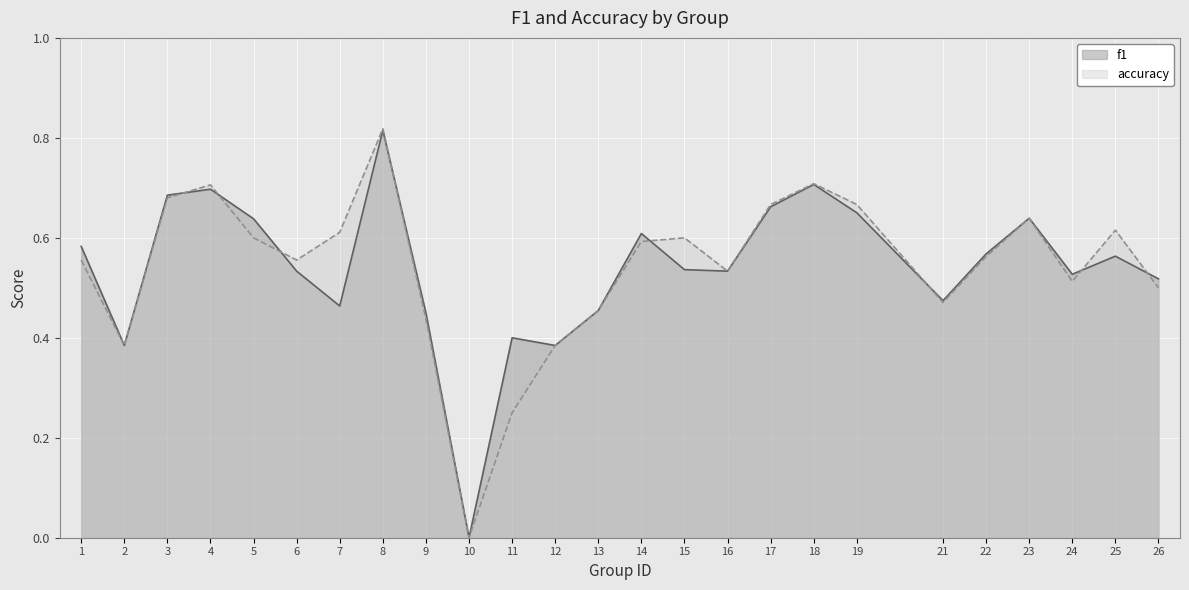

Reading right to left, list all the values displayed in this chart.

f1: 26=0.5	25=0.6	24=0.5	23=0.6	22=0.6	21=0.5	19=0.7	18=0.7	17=0.7	16=0.5	15=0.5	14=0.6	13=0.5	12=0.4	11=0.4	10=0.0	9=0.4	8=0.8	7=0.5	6=0.5	5=0.6	4=0.7	3=0.7	2=0.4	1=0.6
accuracy: 26=0.5	25=0.6	24=0.5	23=0.6	22=0.6	21=0.5	19=0.7	18=0.7	17=0.7	16=0.5	15=0.6	14=0.6	13=0.5	12=0.4	11=0.2	10=0.0	9=0.4	8=0.8	7=0.6	6=0.6	5=0.6	4=0.7	3=0.7	2=0.4	1=0.6